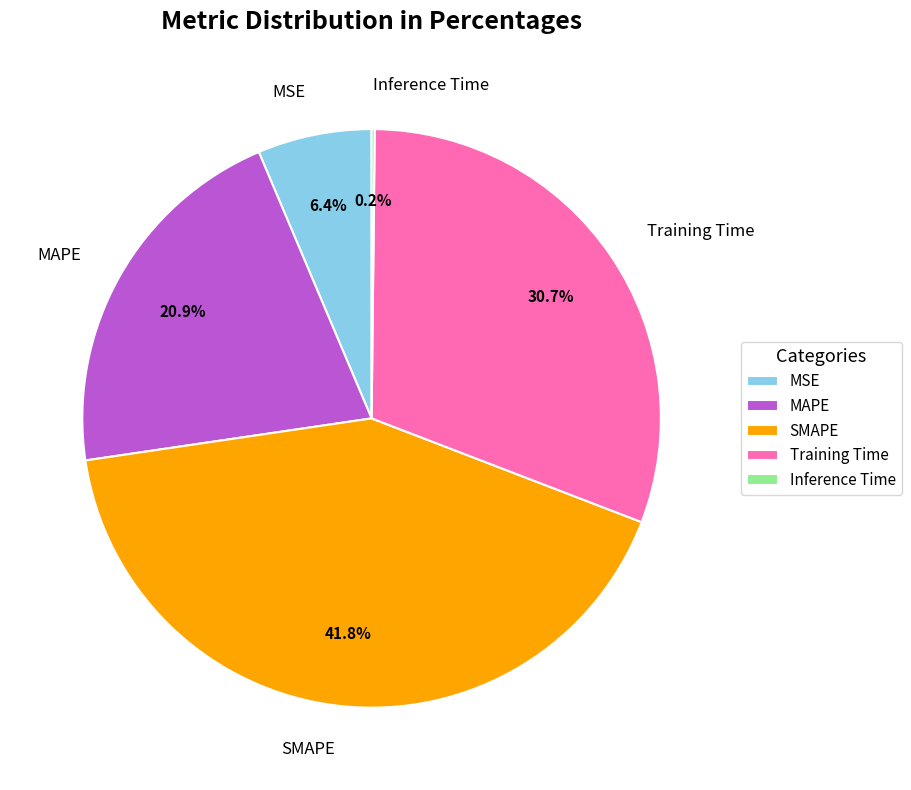

Does any single category account for the majority?

No